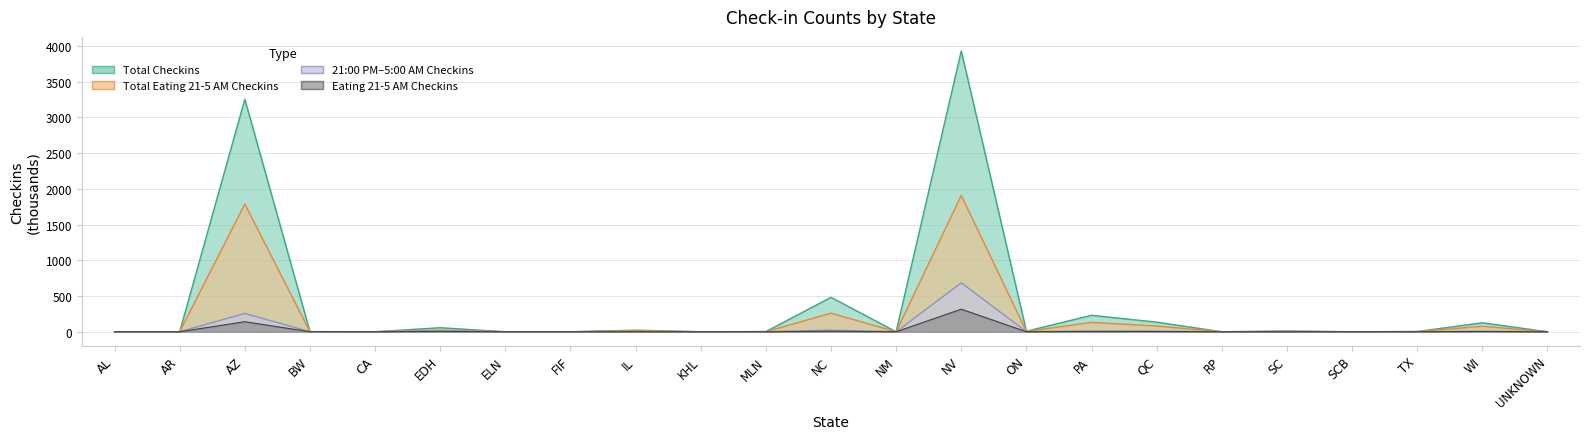

How many values in the Eating 21-5 AM Checkins series exceed 0?

17